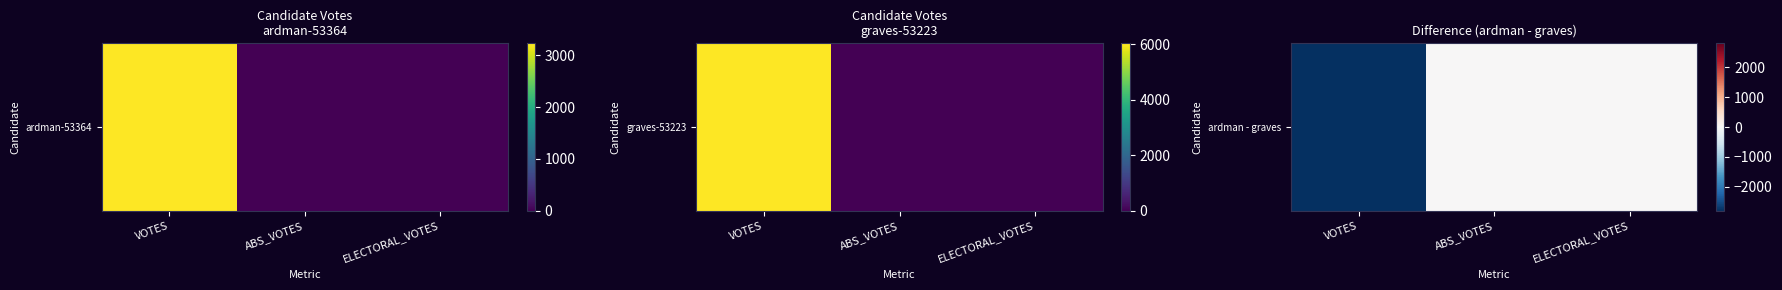

How many categories are shown in the chart?

3